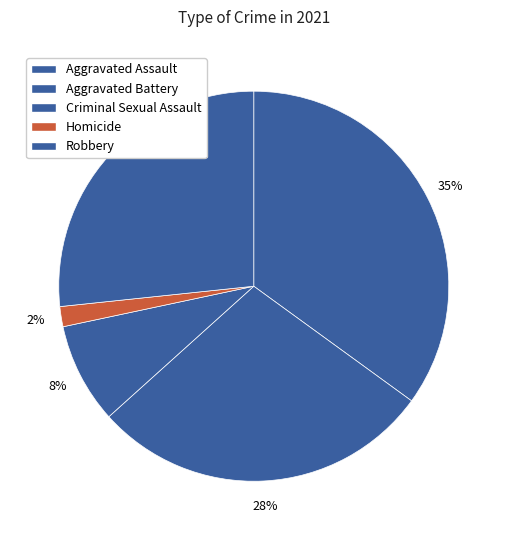

Is there any slice that represents more than half of the pie?

No